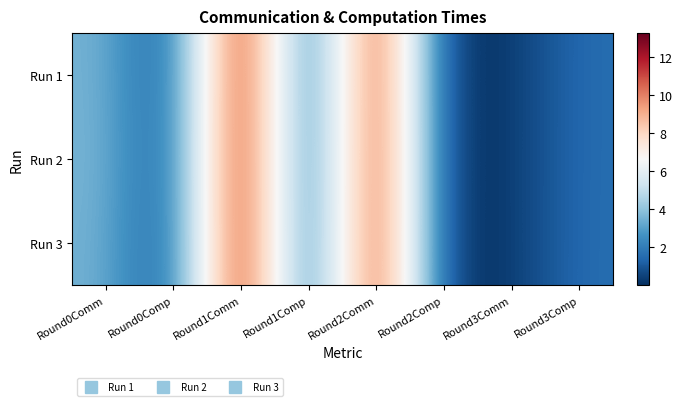

Which series has the widest spread of values?

Run 2